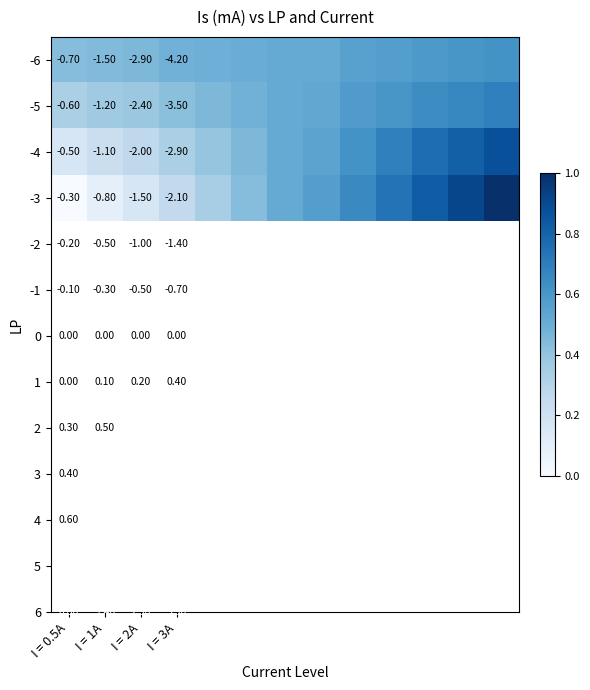

Which has a higher value, I = 1A or 7?

7